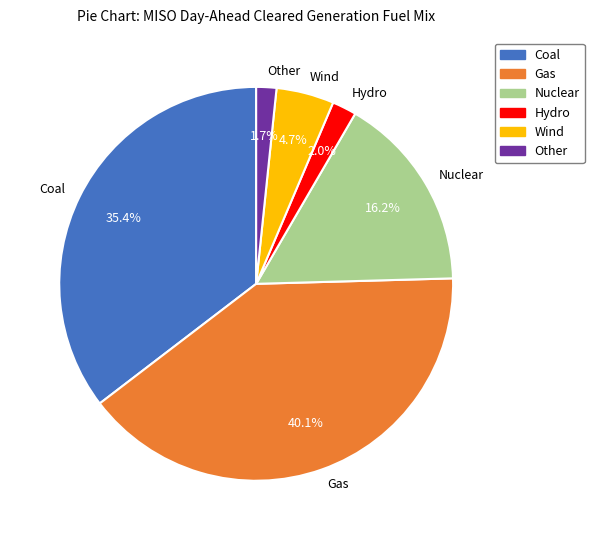

Count the number of slices in the pie.

6